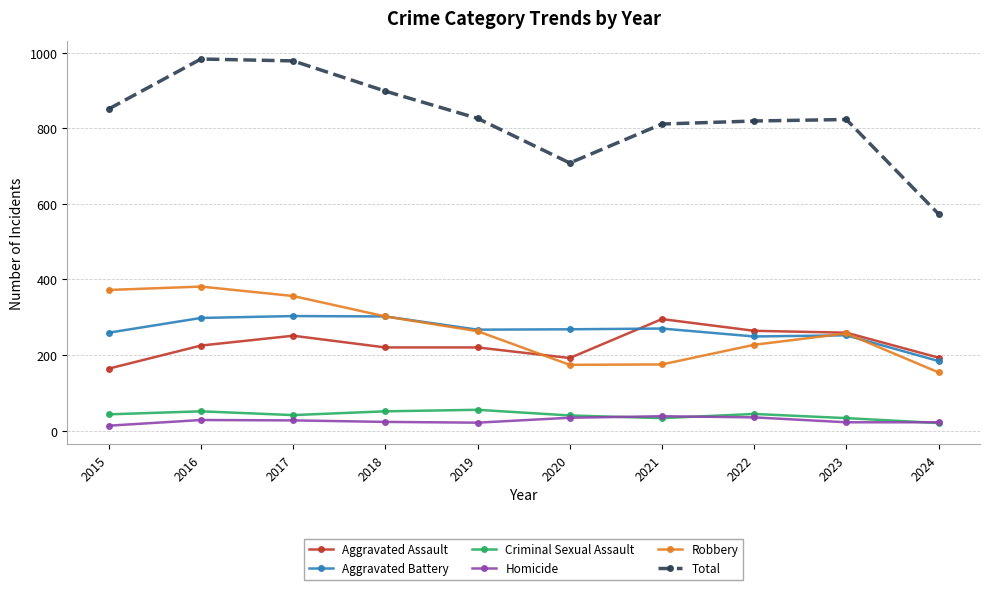

The Robbery series shows 257 at 2023. True or false?

True